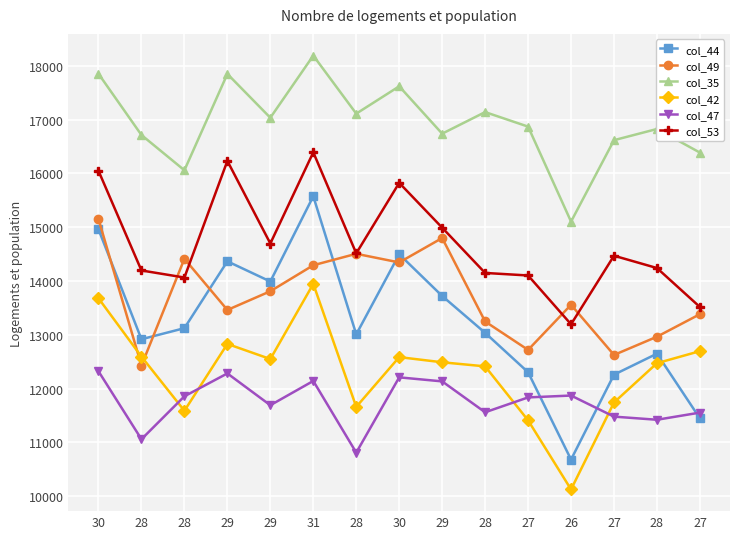

What are all the series names shown in the legend?

col_44, col_49, col_35, col_42, col_47, col_53